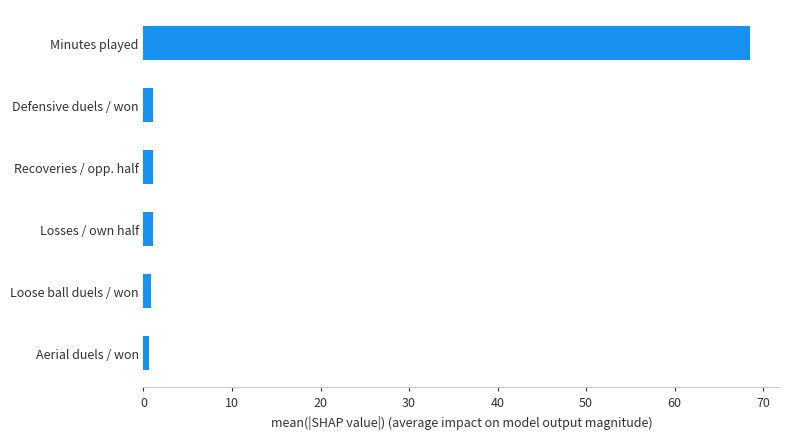

Which has a higher value, Aerial duels / won or Minutes played?

Minutes played